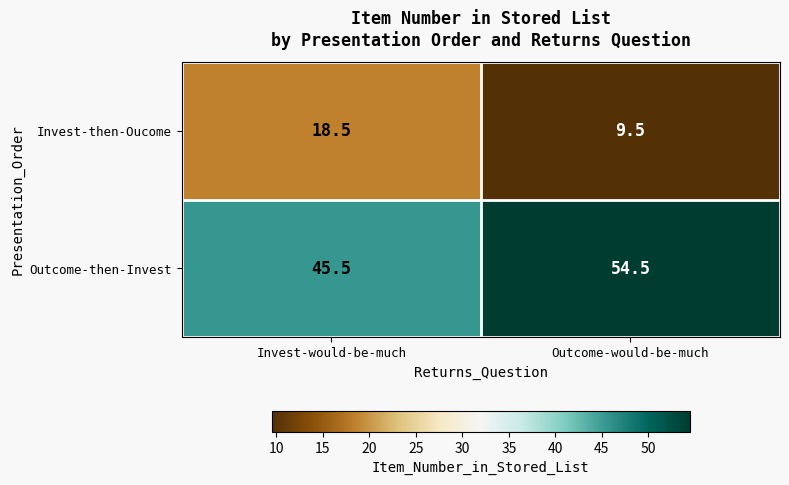

Which series has the largest total across all categories?

Outcome-then-Invest